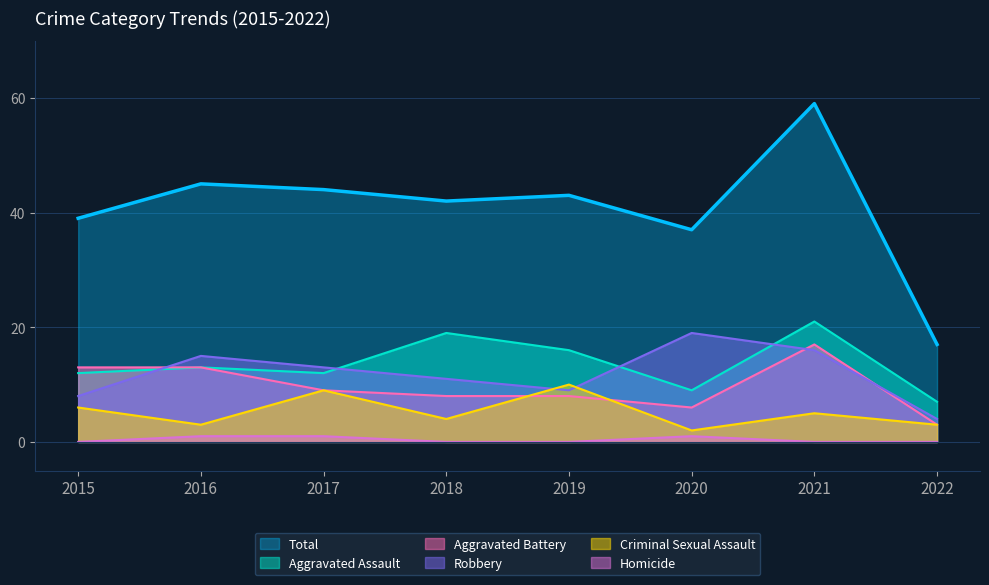

At how many categories does at least one series exceed 30?

7